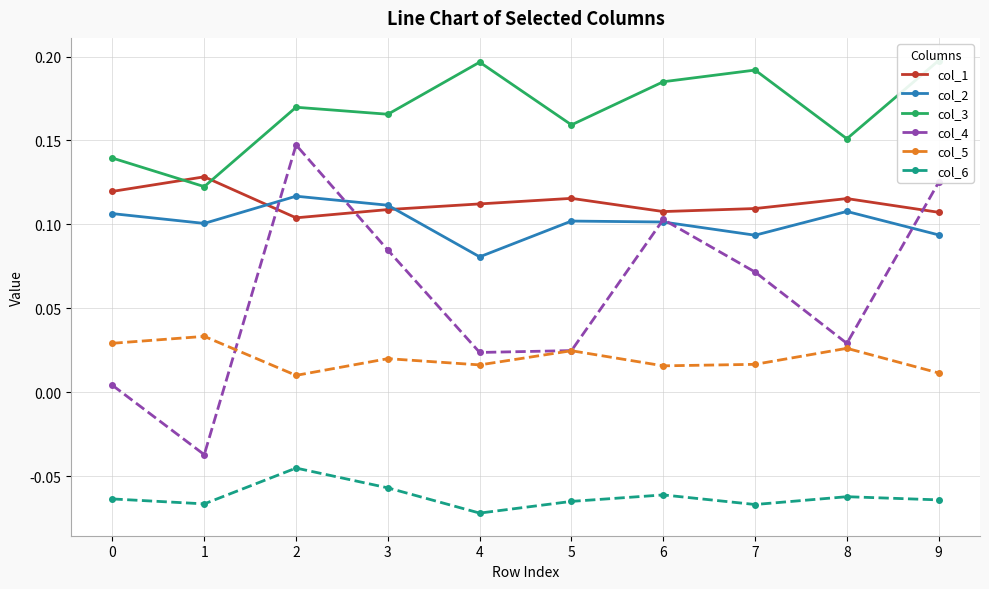

How many interior local peaks does the col_3 series have?

3